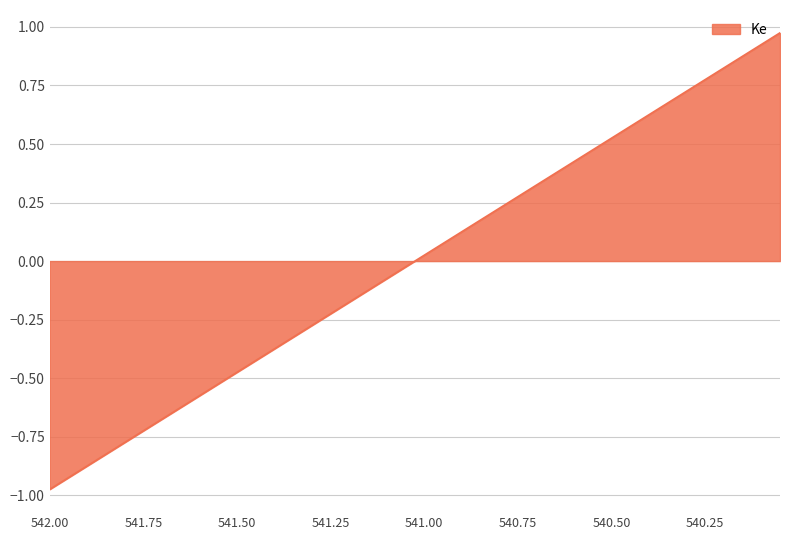

What position from the left is 540.4?

33